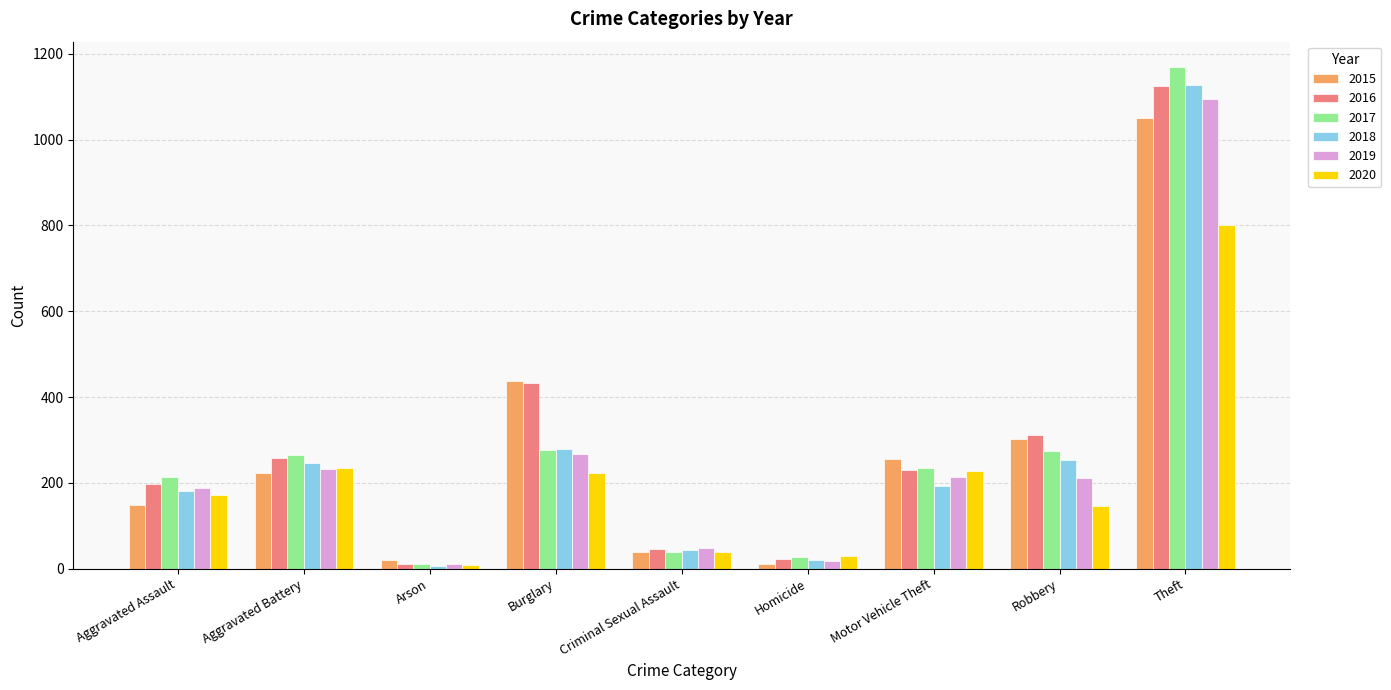

Is it true that 2016 equals 574 at Theft?

False